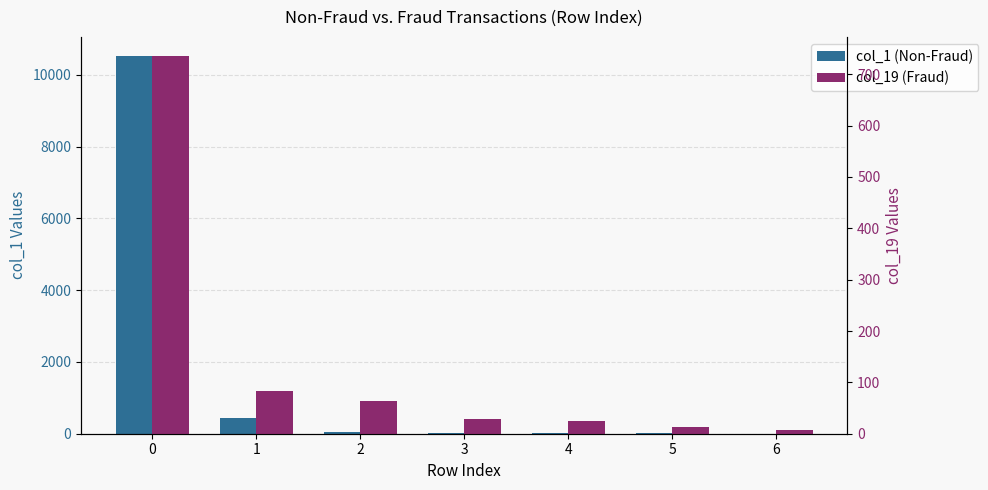

What is the lowest value of the col_19 (Fraud) series?

8